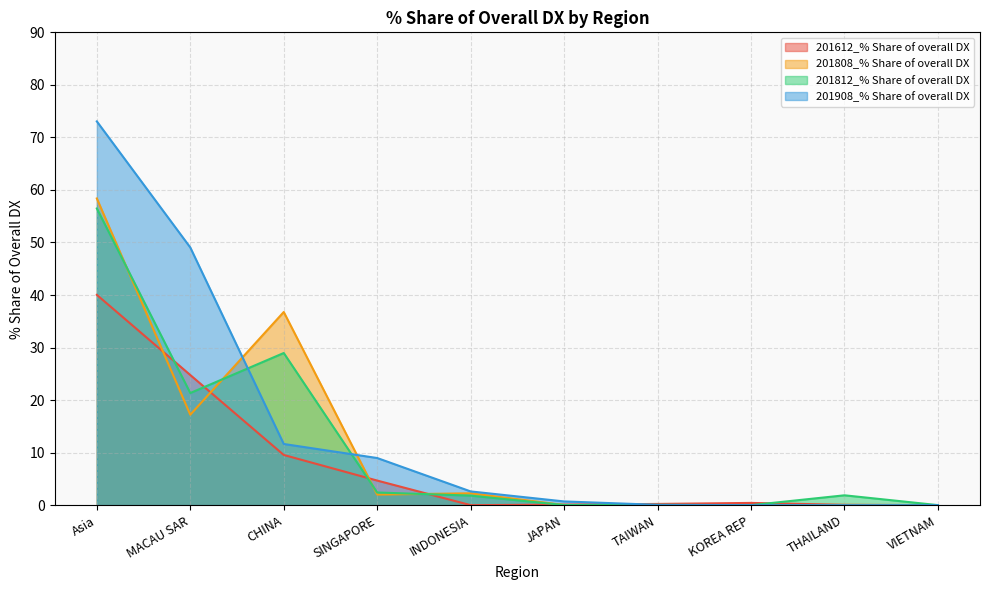

At how many categories does at least one series exceed 4?

4